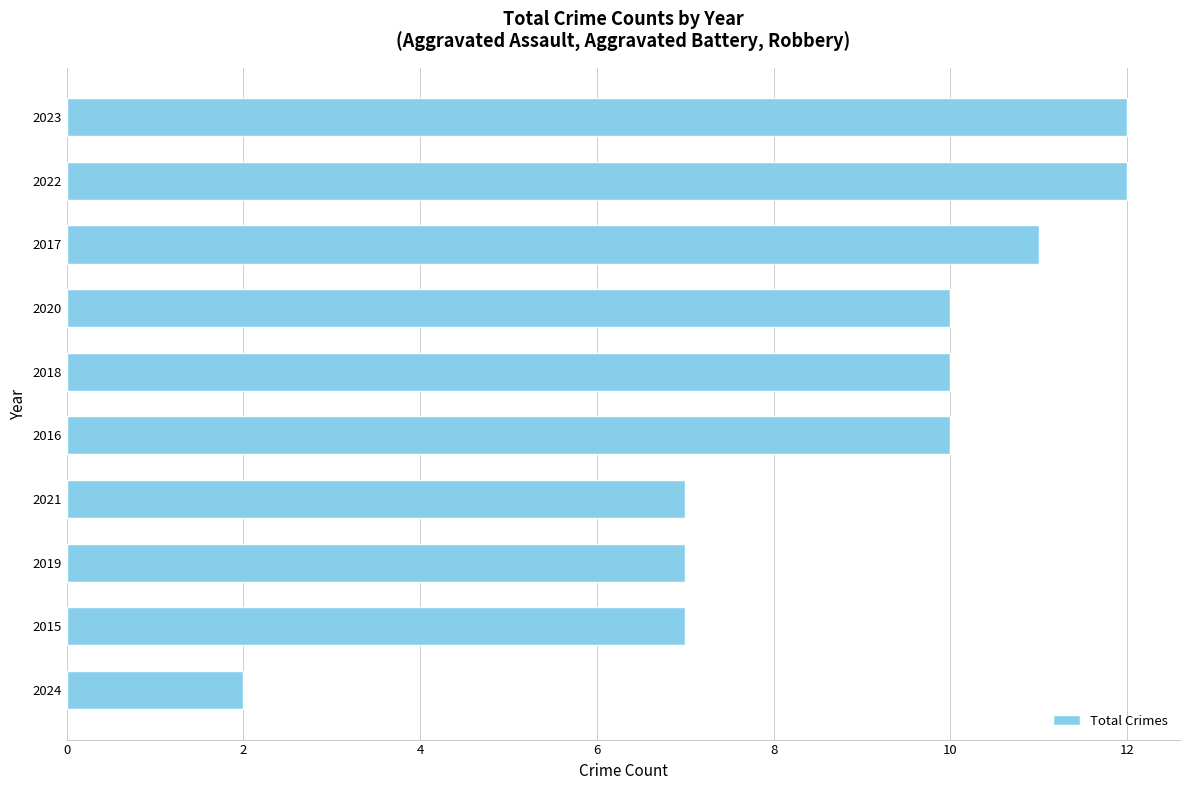

What is the difference between the maximum and minimum values?

10